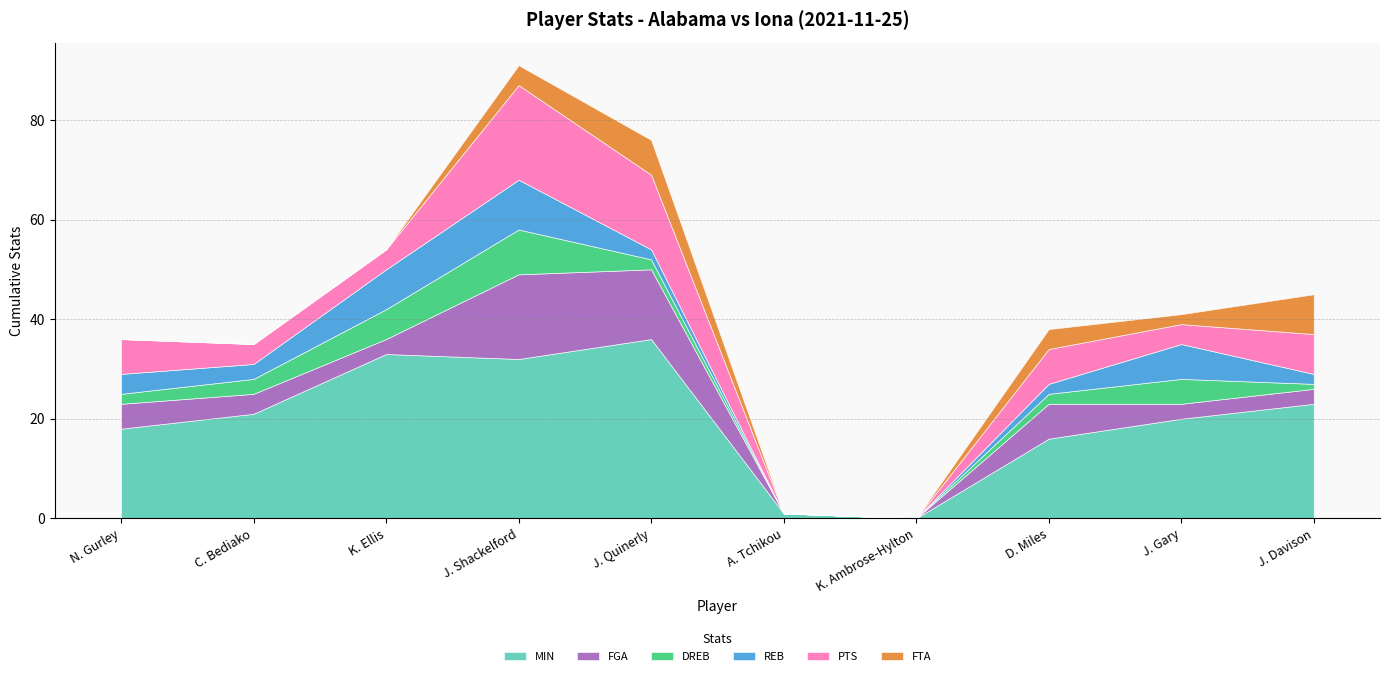

True or false: FTA and PTS cross at least once.

False